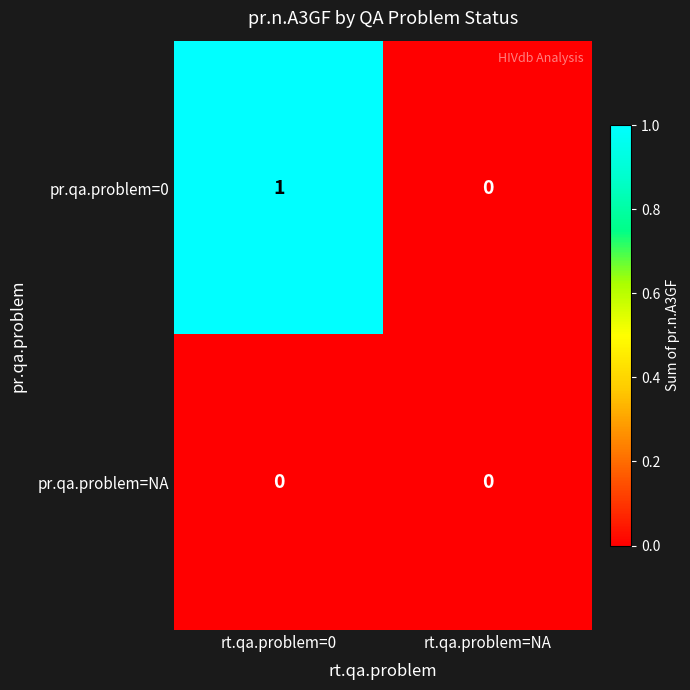

Is it true that pr.qa.problem=NA equals 0 at rt.qa.problem=0?

True